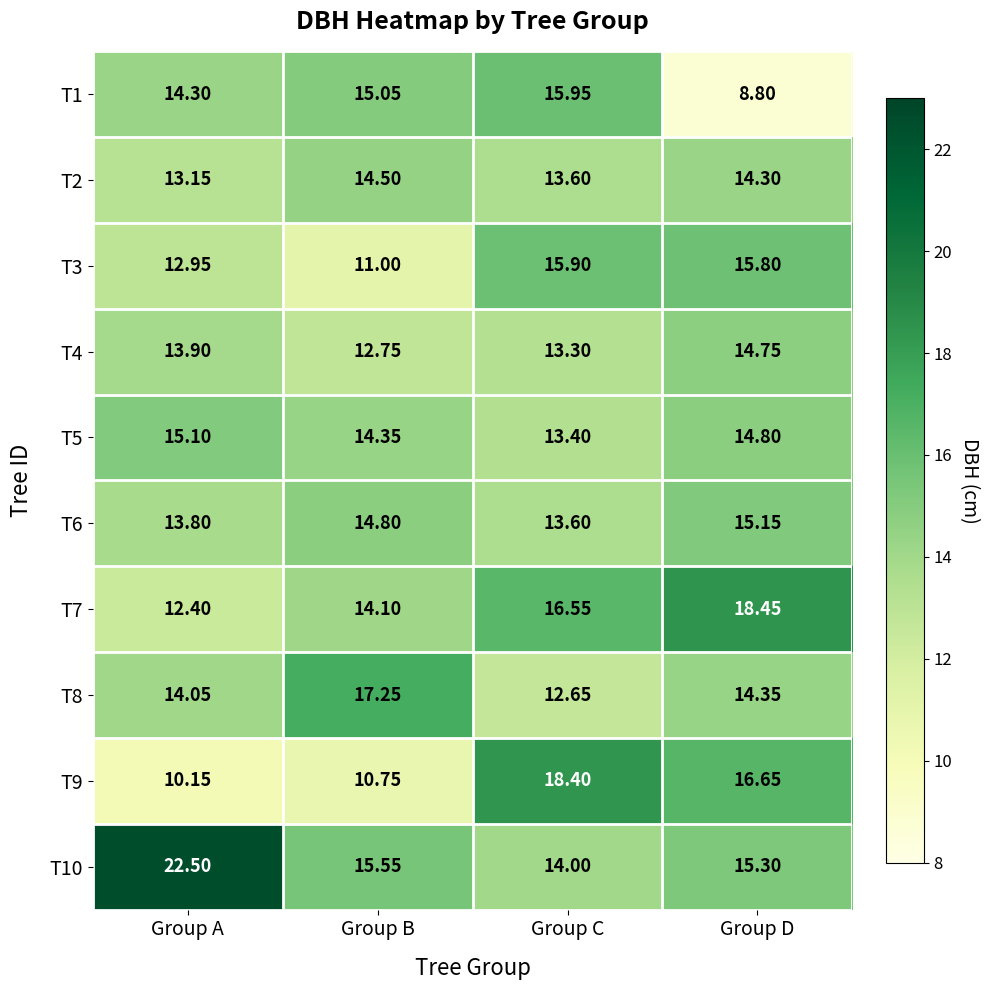

Where does the T6 series first go above 14?

Group B